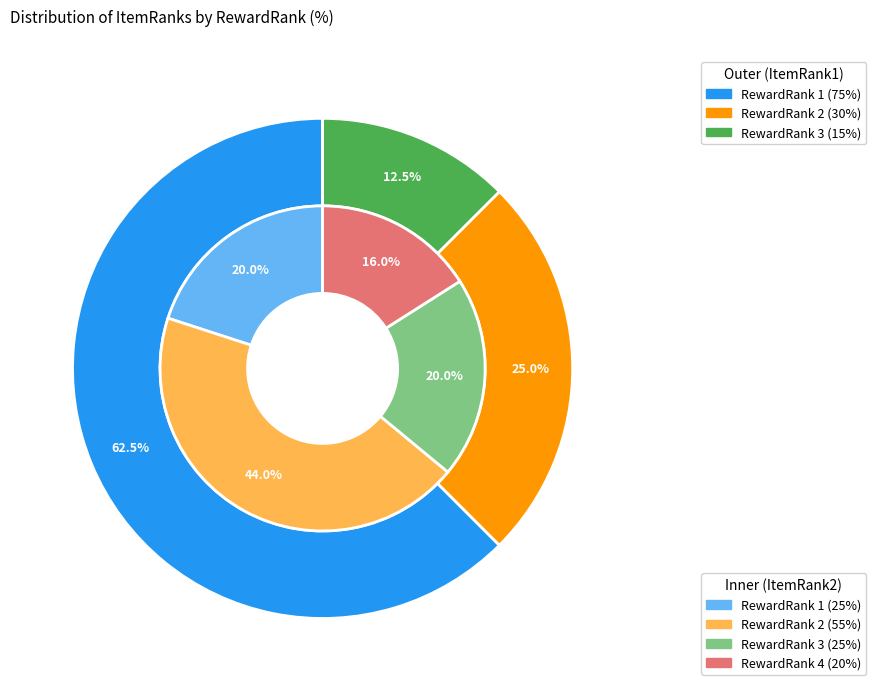

How many slices are in this pie chart?

4